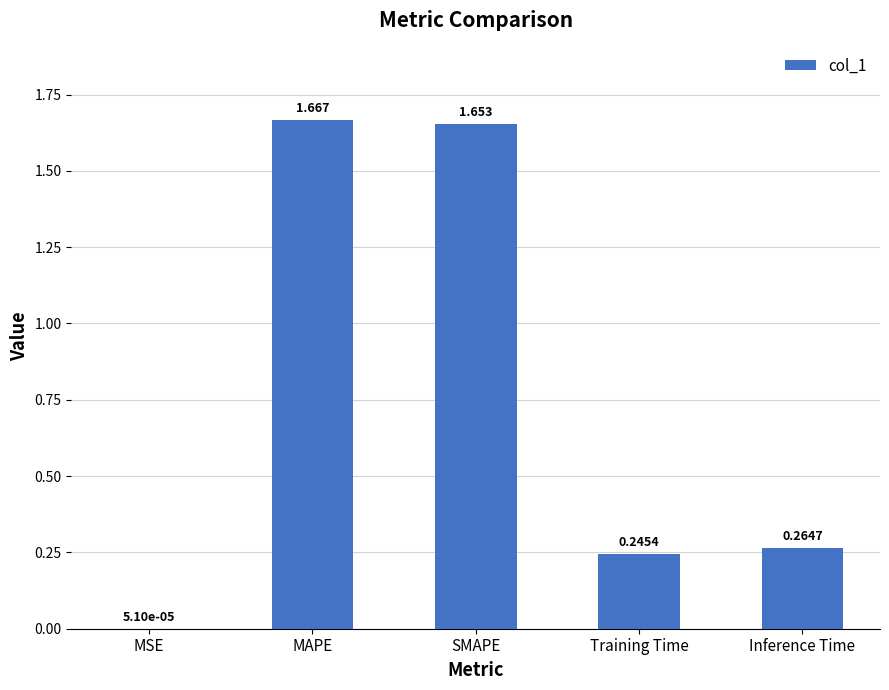

Which has a higher value, MAPE or MSE?

MAPE